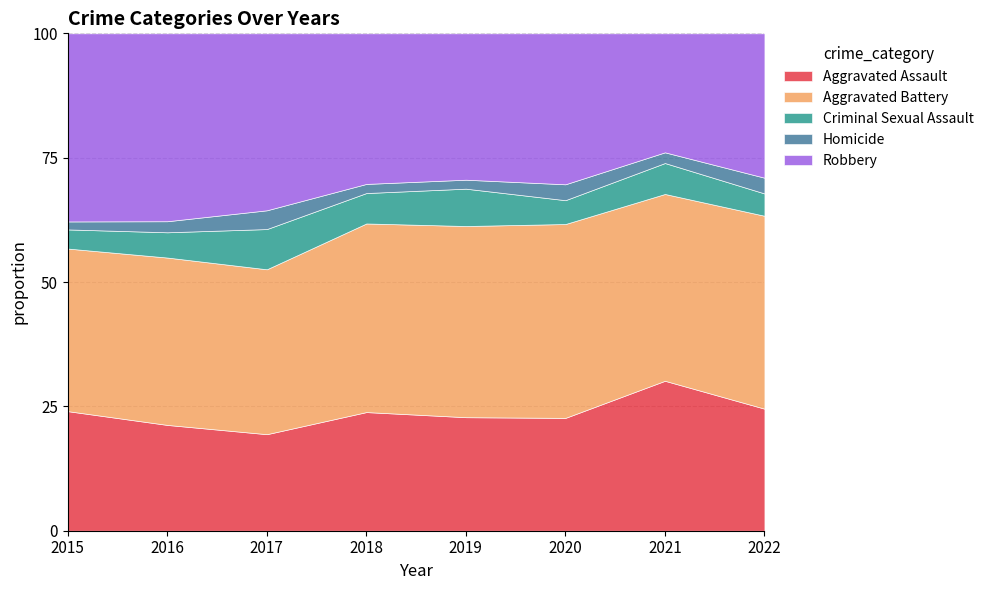

What is the total value across all series at 2022?

100.0